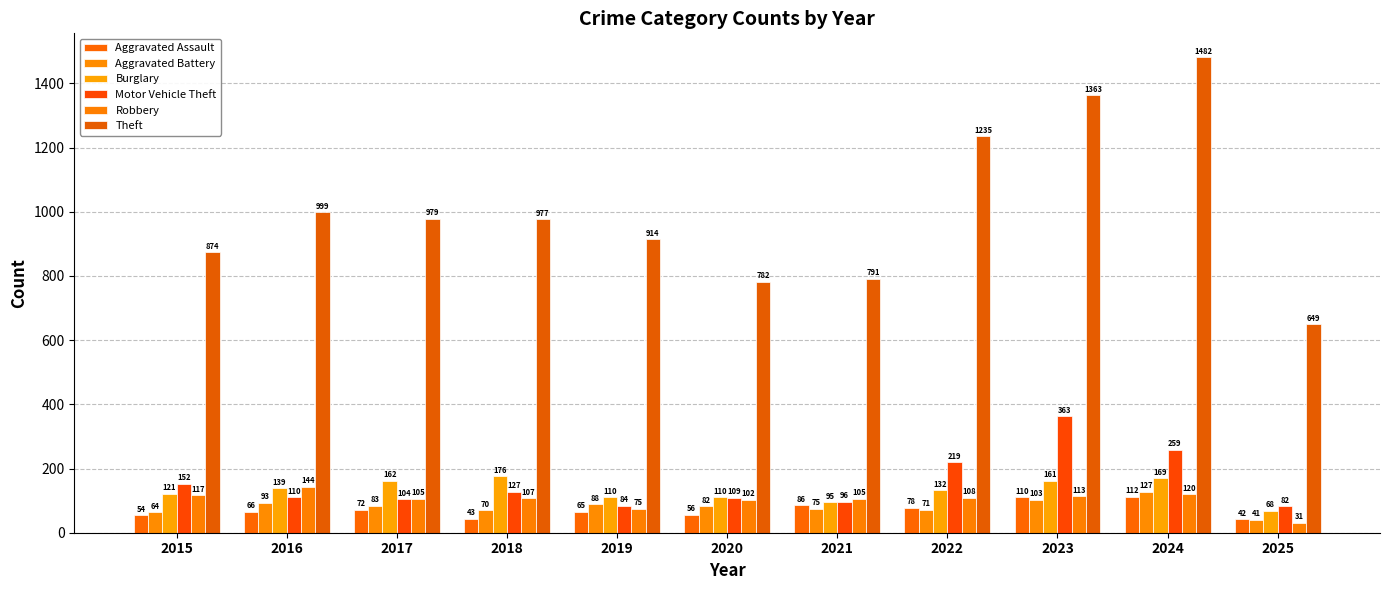

How many data points in Burglary are less than 132?

5